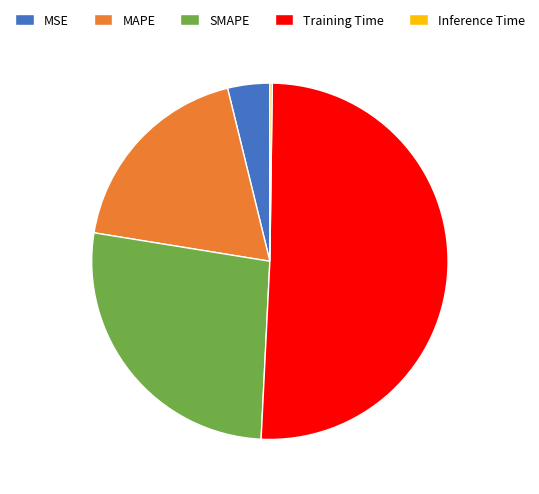

Is the sum of SMAPE and MSE greater than half?

No